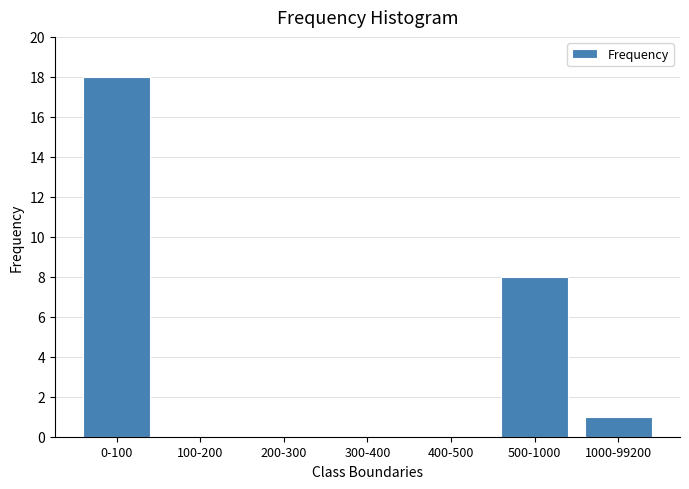

Reading right to left, what are all the values shown in this chart?

1000-99200=1	500-1000=8	400-500=0	300-400=0	200-300=0	100-200=0	0-100=18